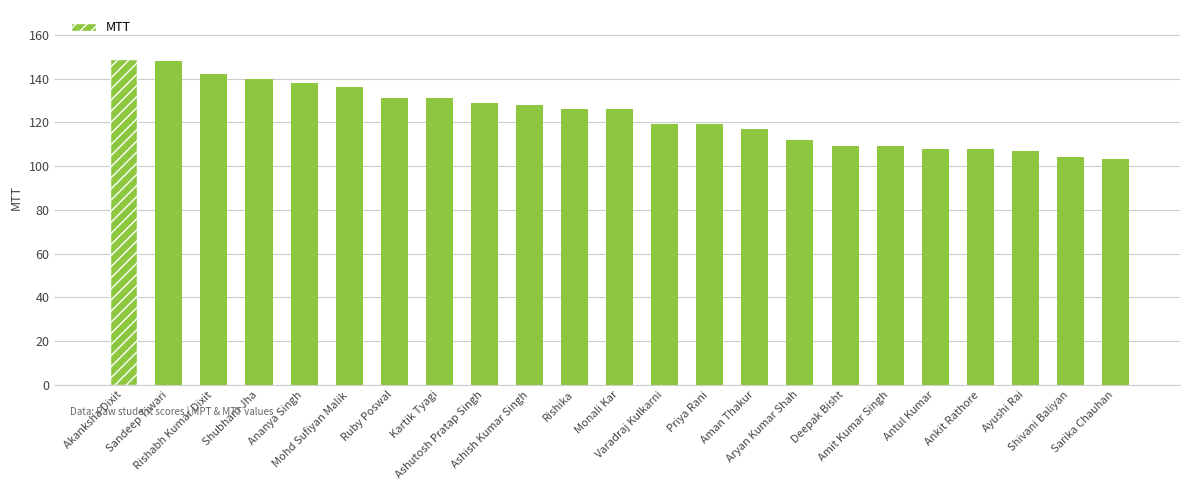

Reading left to right, what are all the values shown in this chart?

Akanksha Dixit=149	Sandeep Tiwari=148	Rishabh Kumar Dixit=142	Shubham Jha=140	Ananya Singh=138	Mohd Sufiyan Malik=136	Ruby Poswal=131	Kartik Tyagi=131	Ashutosh Pratap Singh=129	Ashish Kumar Singh=128	Rishika=126	Monali Kar=126	Varadraj Kulkarni=119	Priya Rani=119	Aman Thakur=117	Aryan Kumar Shah=112	Deepak Bisht=109	Amit Kumar Singh=109	Antul Kumar=108	Ankit Rathore=108	Ayushi Rai=107	Shivani Baliyan=104	Sarika Chauhan=103